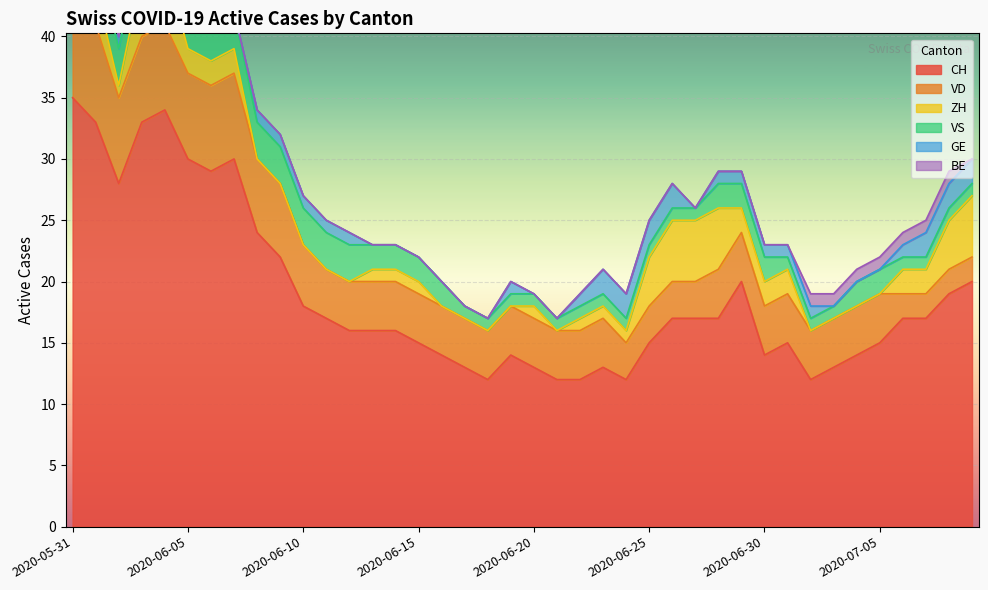

True or false: VD and CH cross at least once.

False